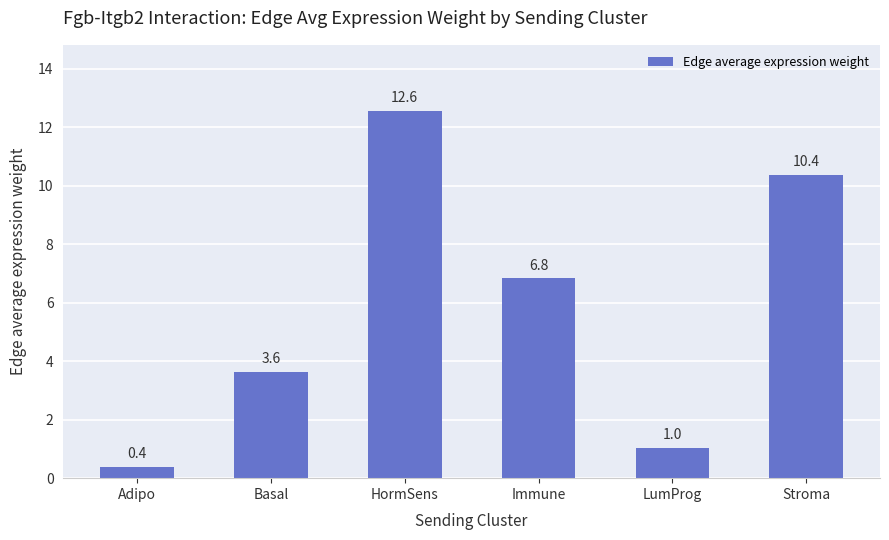

Is it true that the value at Stroma is 10.4?

True